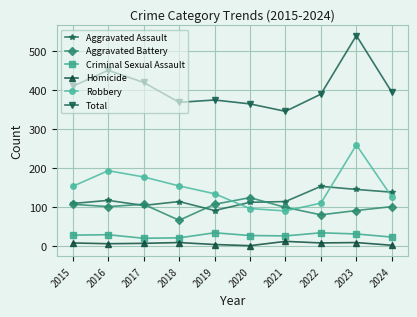

Is it true that Criminal Sexual Assault equals 35 at 2019?

True